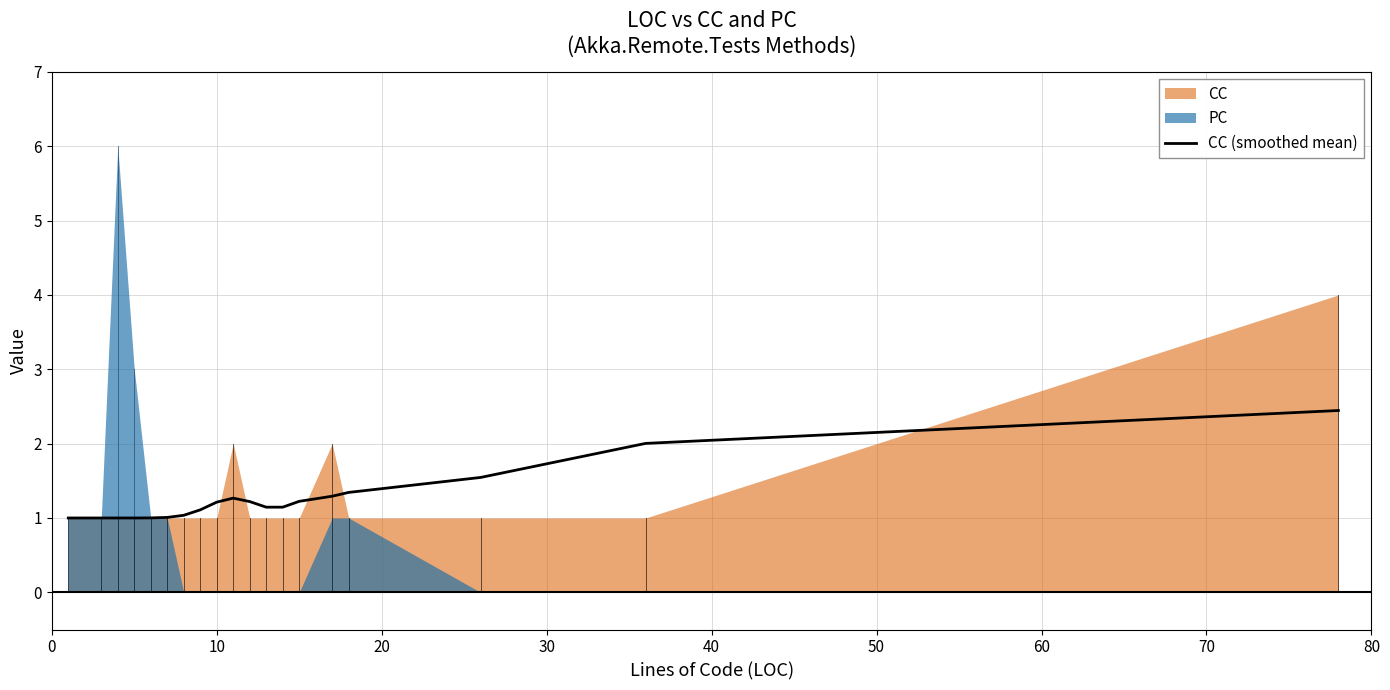

Reading right to left, extract all data points from this chart.

2.4	2.0	1.5	1.3	1.3	1.2	1.1	1.1	1.2	1.3	1.2	1.1	1.0	1.0	1.0	1.0	1.0	1.0	1.0